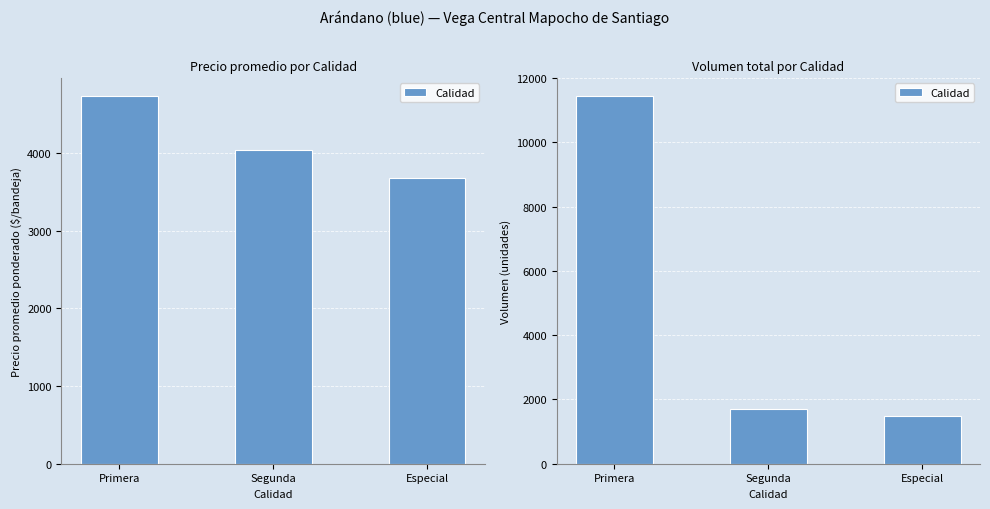

At which category does the chart reach its peak across all series?

Primera